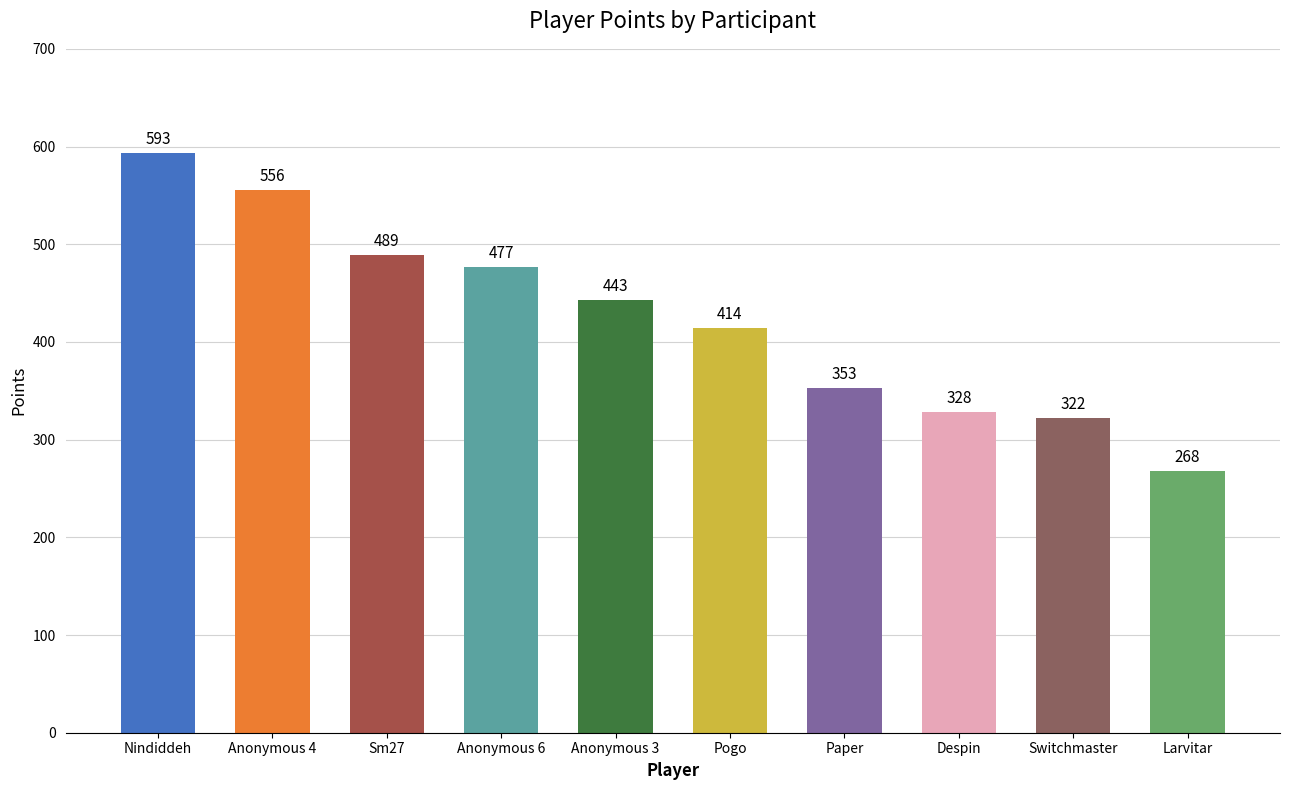

What is the value of the 6th bar from the left?

414